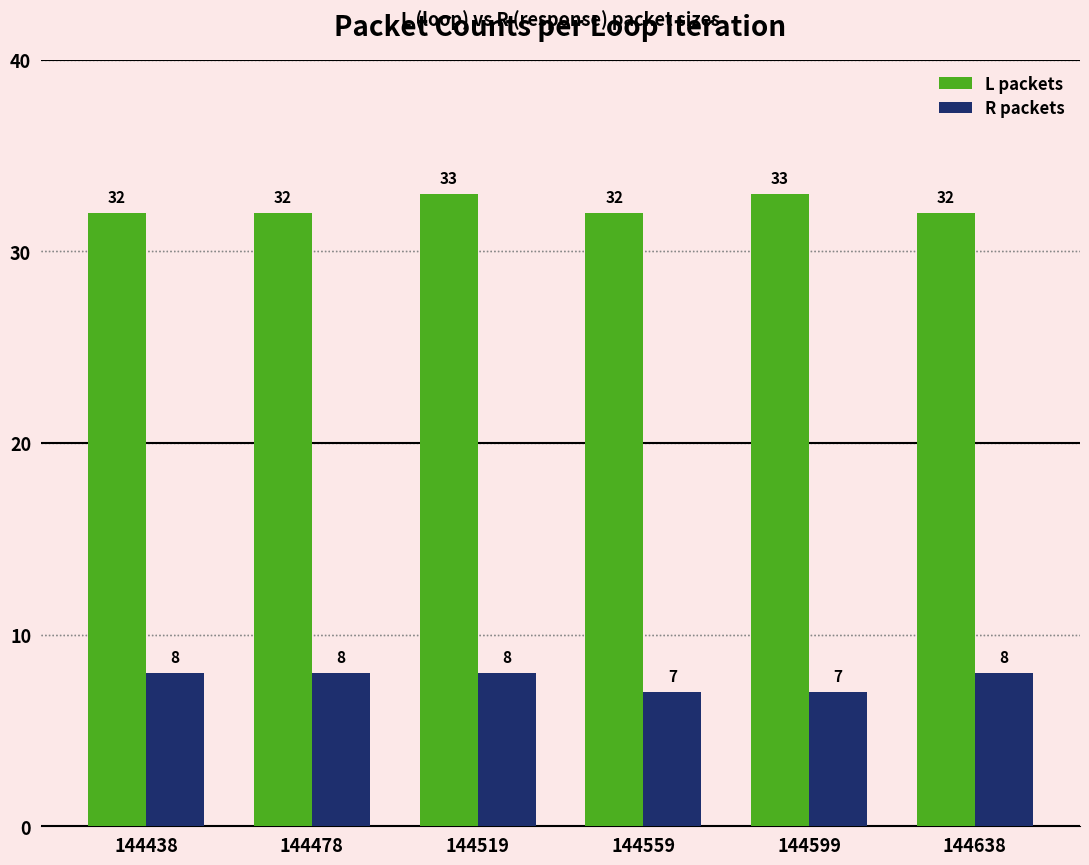

What is the difference between the maximum and minimum values in the R packets series?

1